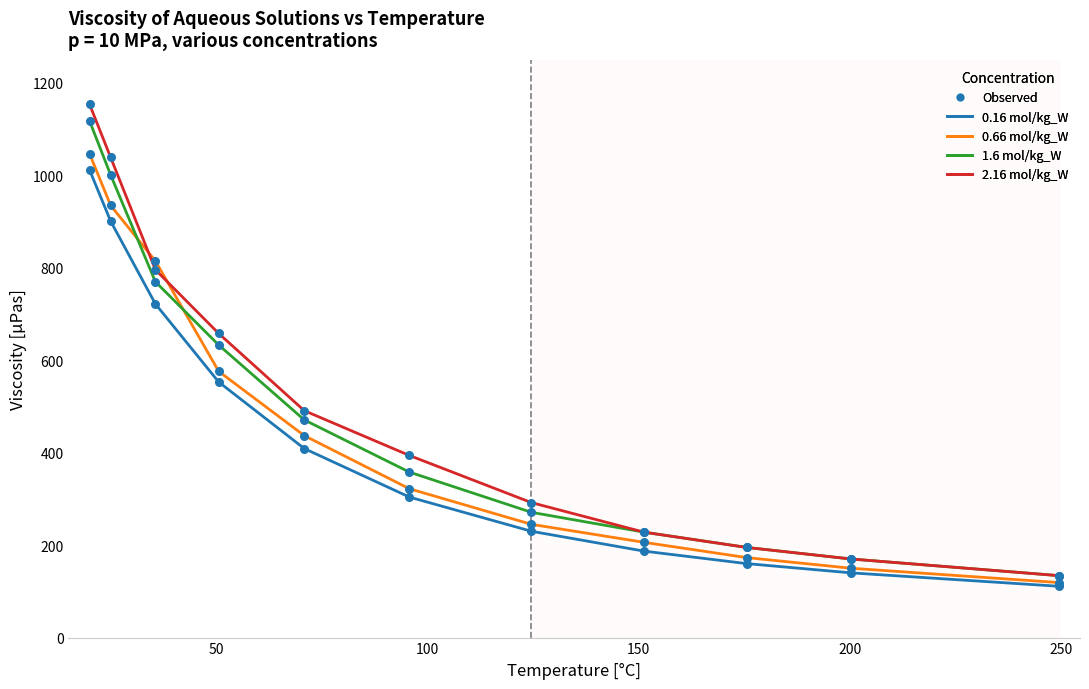

What is the greatest value displayed?

1154